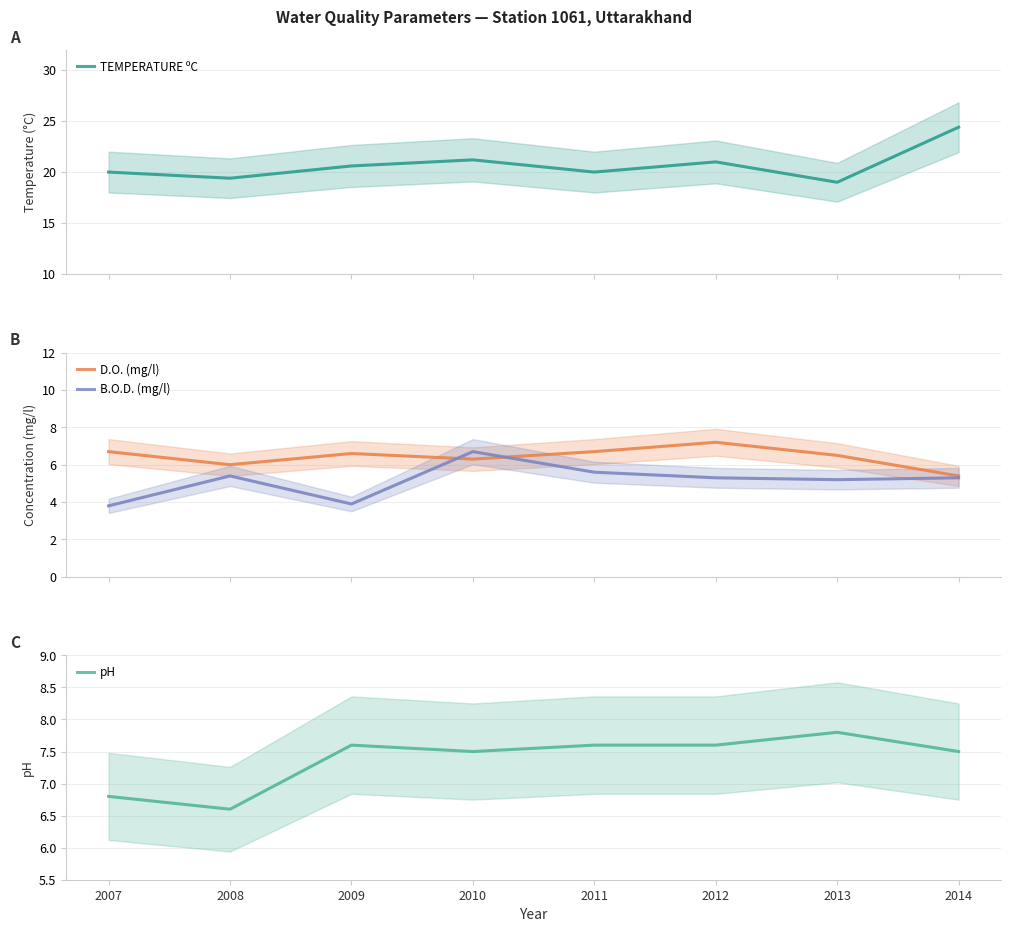

What are all the series names shown in the legend?

TEMPERATURE ºC, D.O. (mg/l), B.O.D. (mg/l), pH